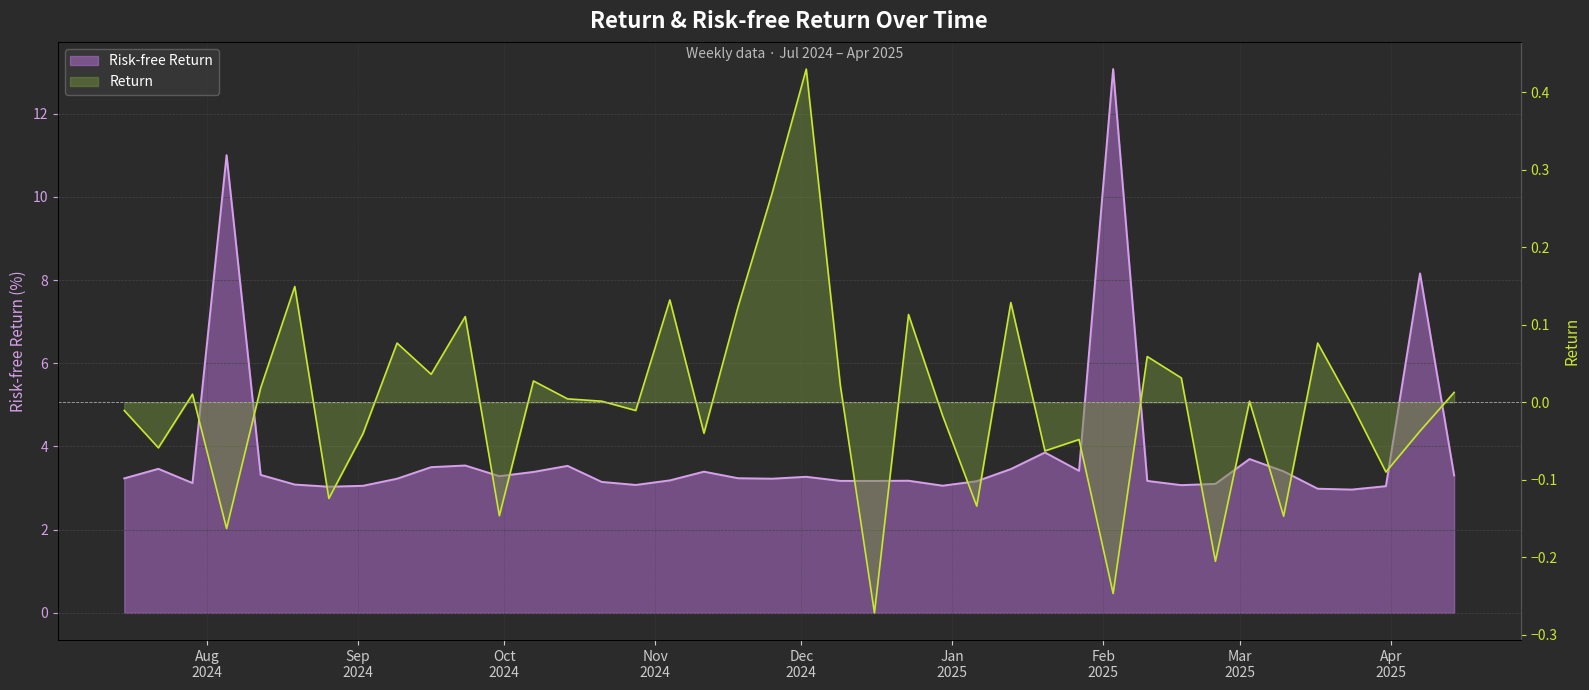

True or false: Risk-free Return has more than 2 interior local peaks.

True